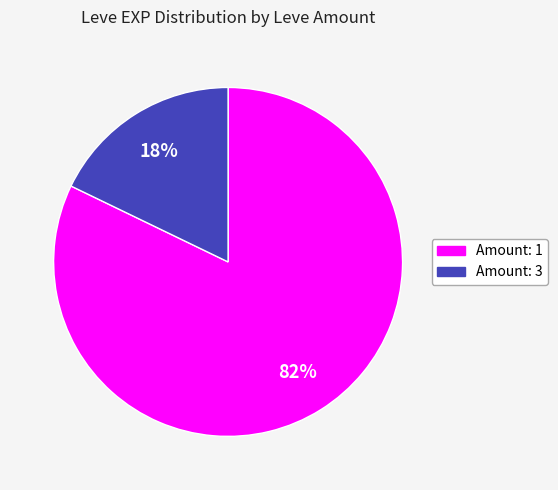

Does any single category account for the majority?

Yes